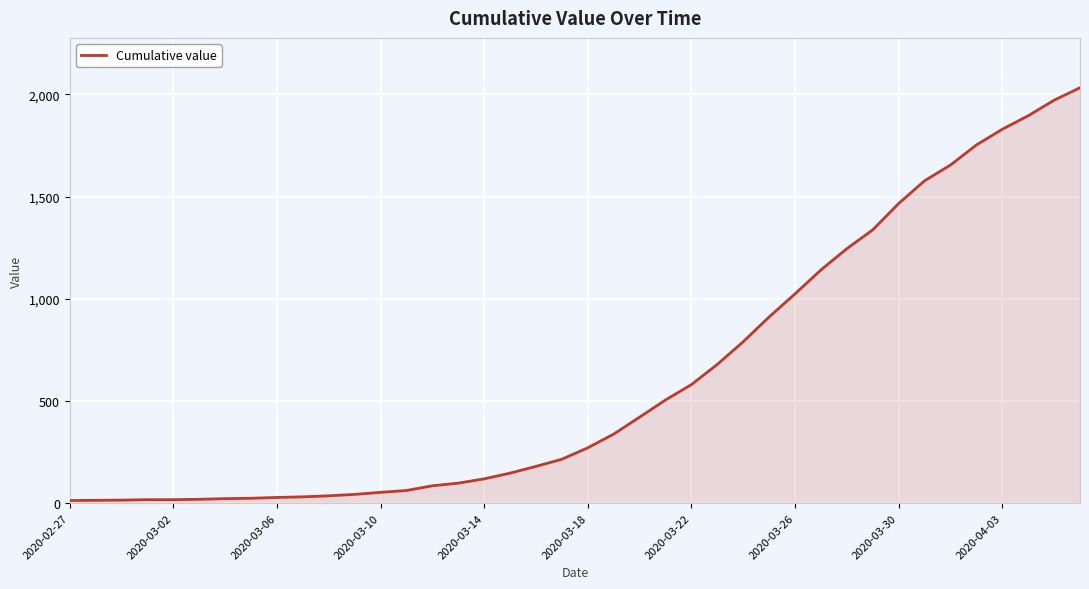

How many categories are shown in the chart?

40